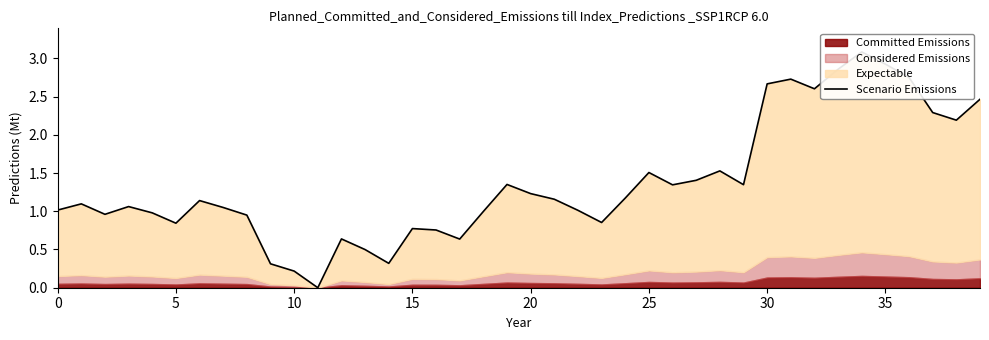

The chart shows a value of 1.2 at 20. True or false?

True